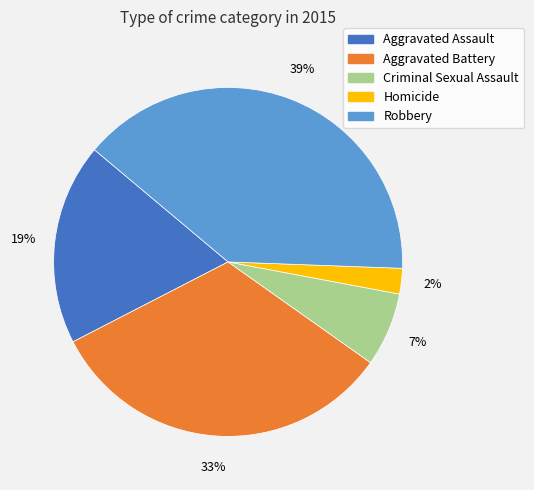

To the nearest percent, what percentage of the pie is Homicide?

2%